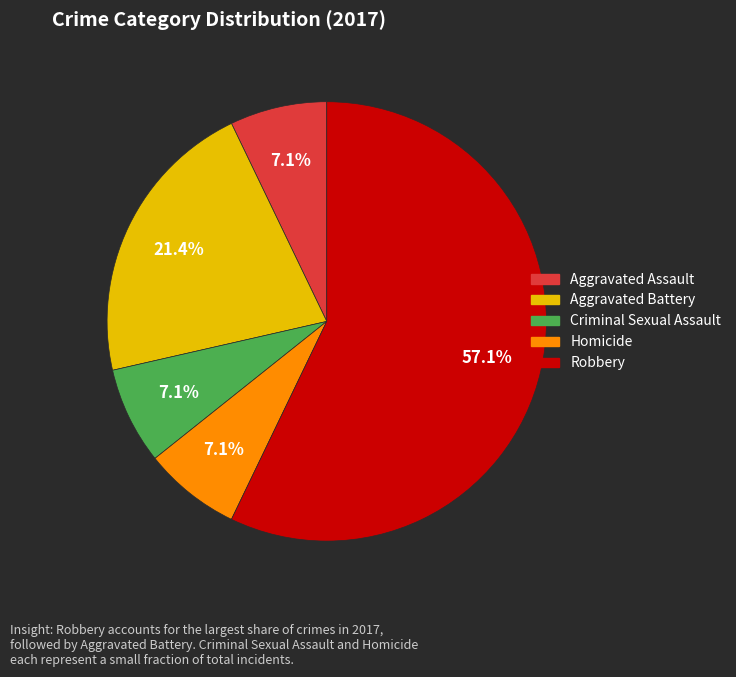

True or false: Homicide accounts for 7% of the total.

True